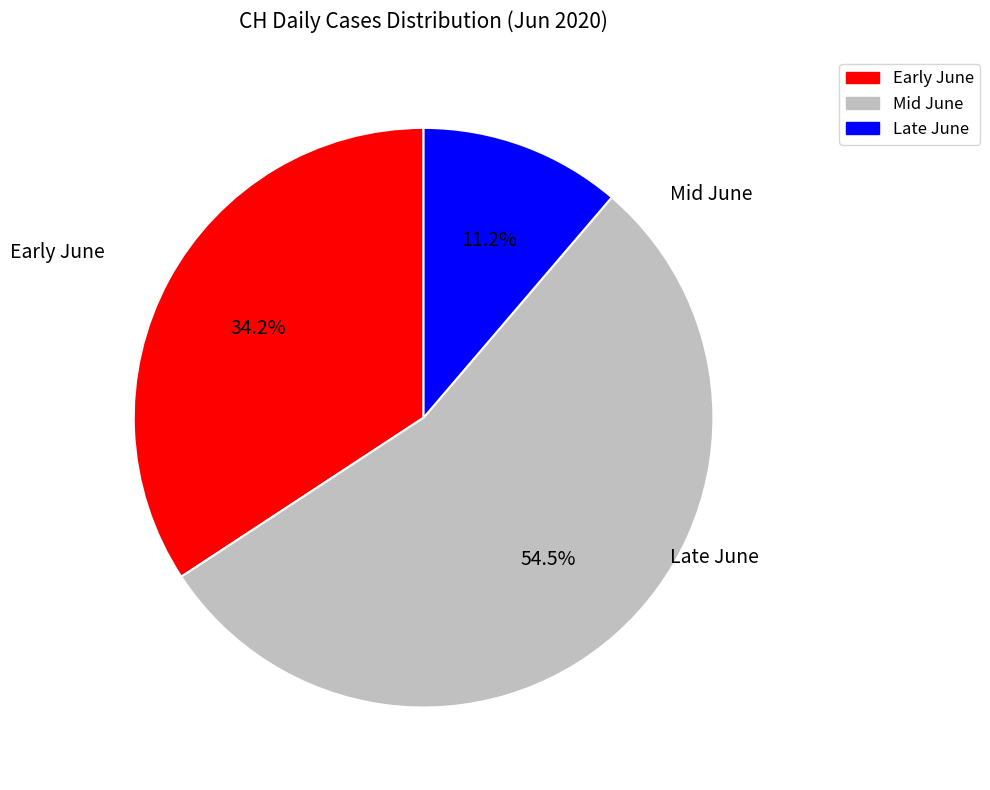

Is there a majority slice in this chart?

Yes